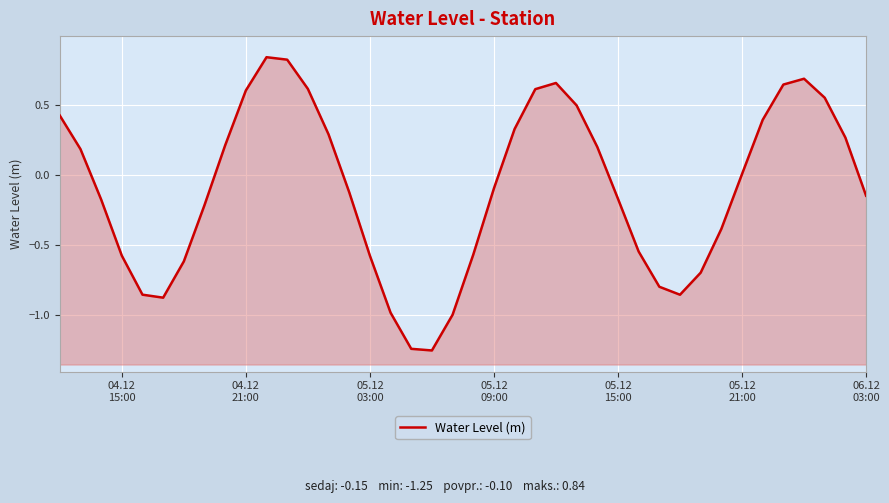

How many values are below zero?

21